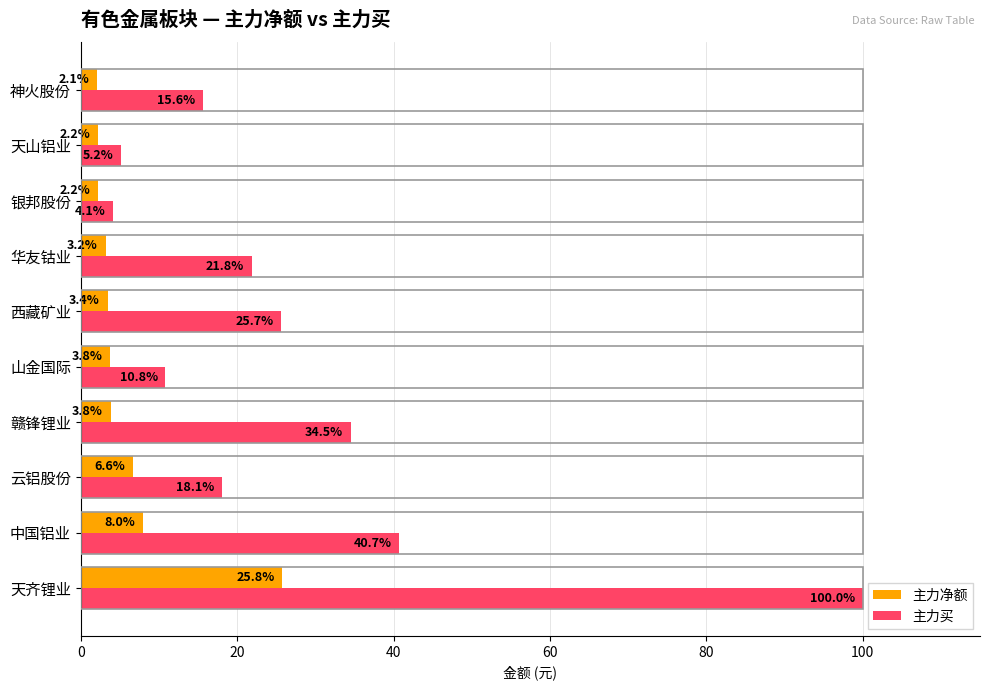

What is the difference between the maximum and minimum values in the 主力净额 series?

23.6